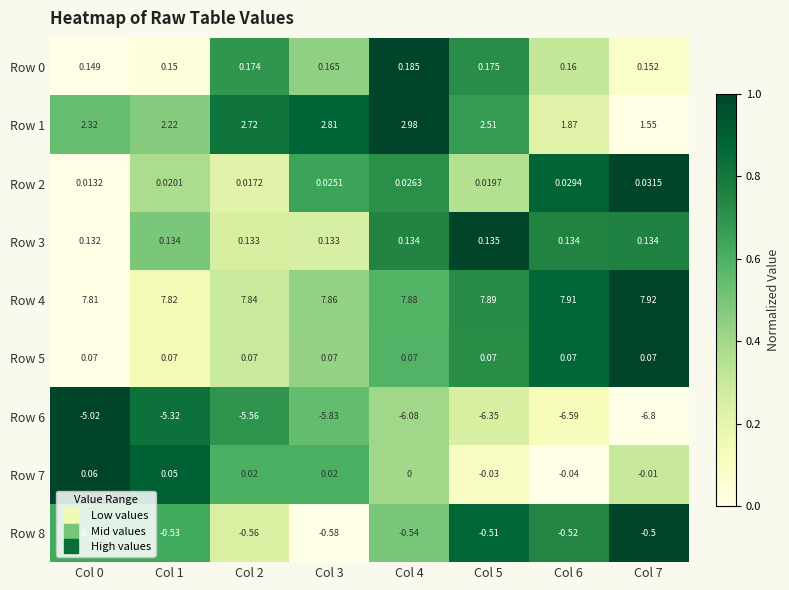

At how many categories does at least one series exceed 0?

8